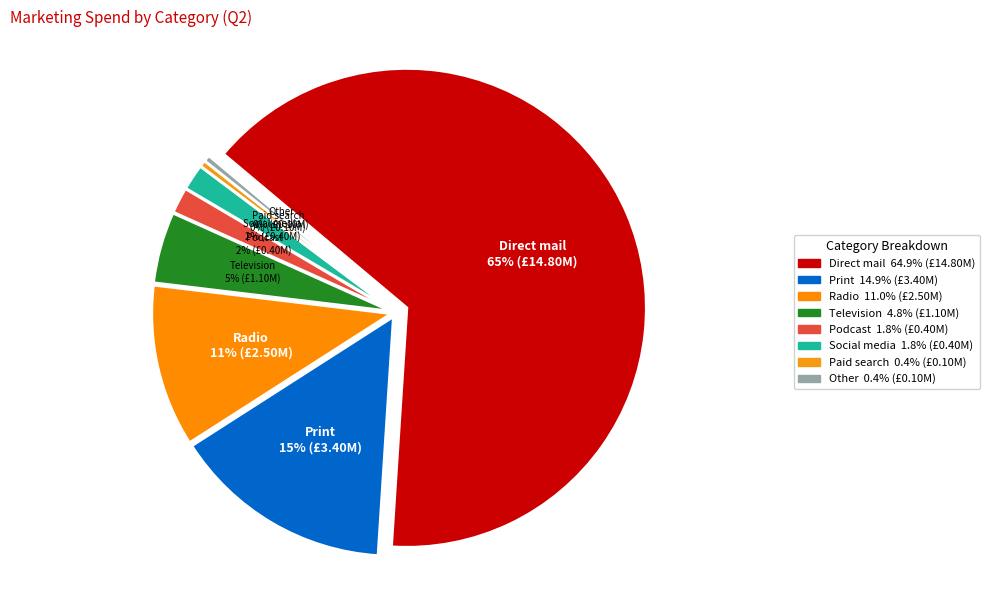

What is the largest slice in the pie chart?

Direct mail